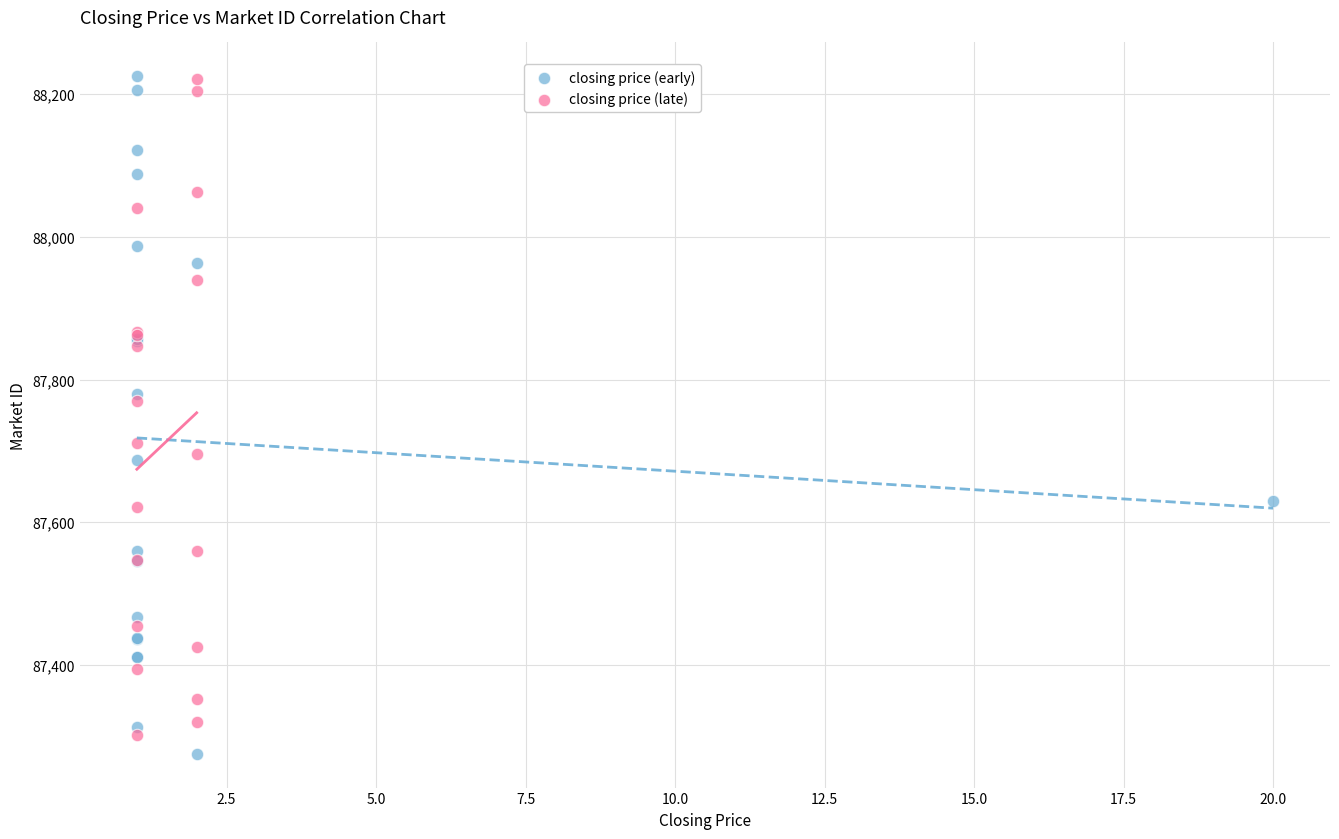

Which series has the largest Y range (max minus min)?

closing price (early)